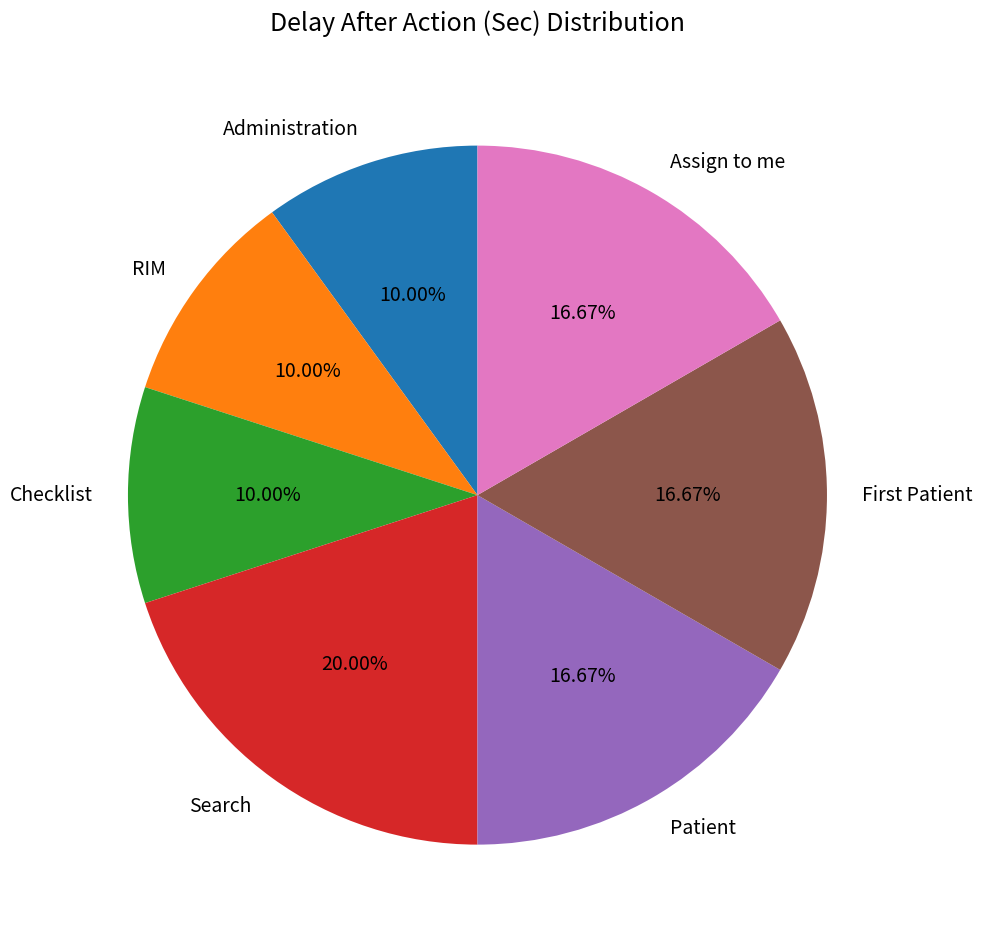

How many segments does this pie chart have?

7